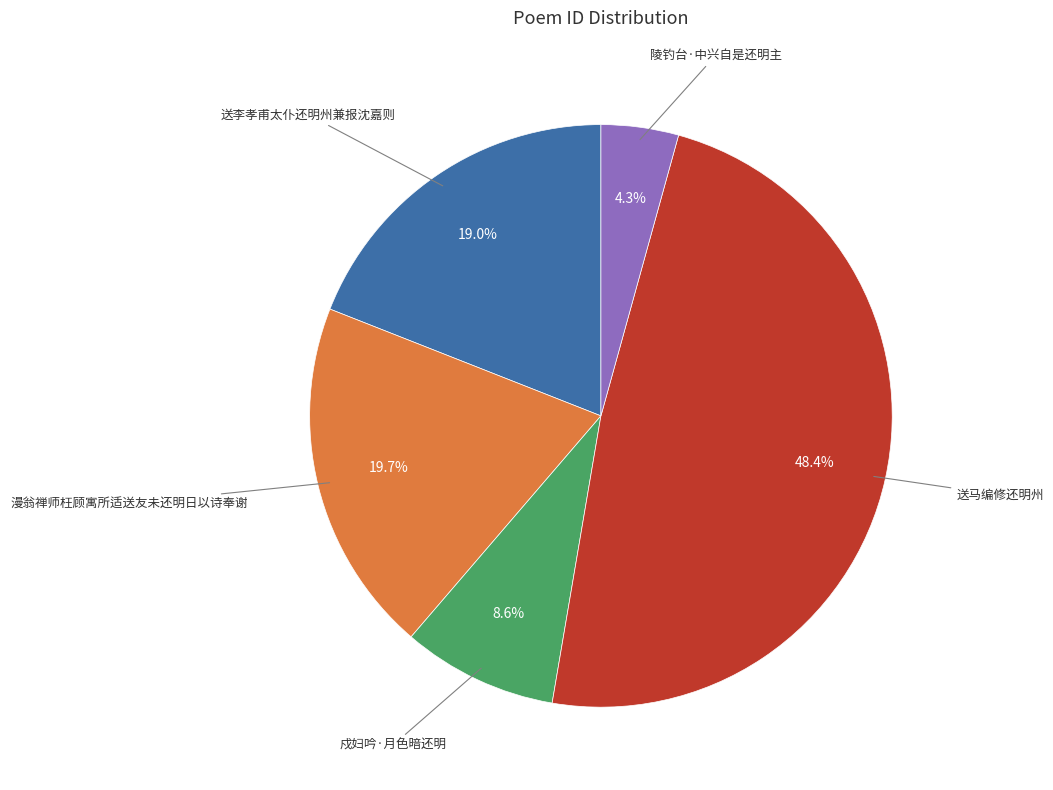

To the nearest percent, what is the combined percentage of 漫翁禅师枉顾寓所适送友未还明日以诗奉谢 and 送马编修还明州?

68%